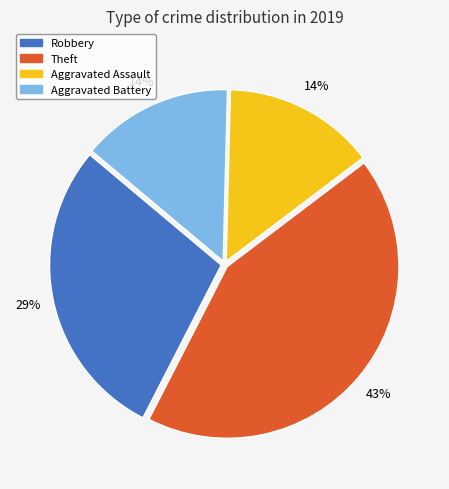

True or false: Aggravated Assault accounts for 14% of the total.

True